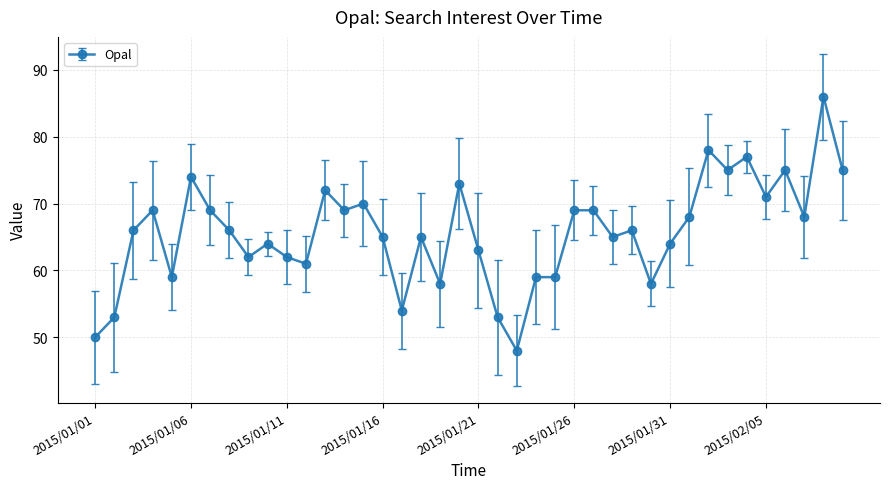

What is the sum of all values?

2627